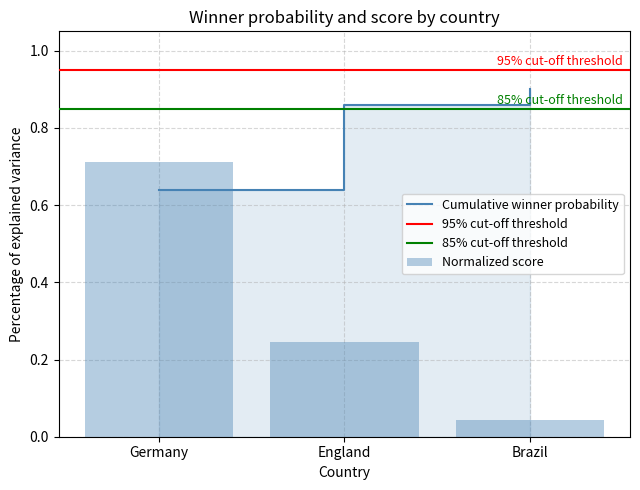

Reading left to right, extract all data points from this chart.

winner: 0.7	0.2	0.0
score: 0.6	0.9	0.9